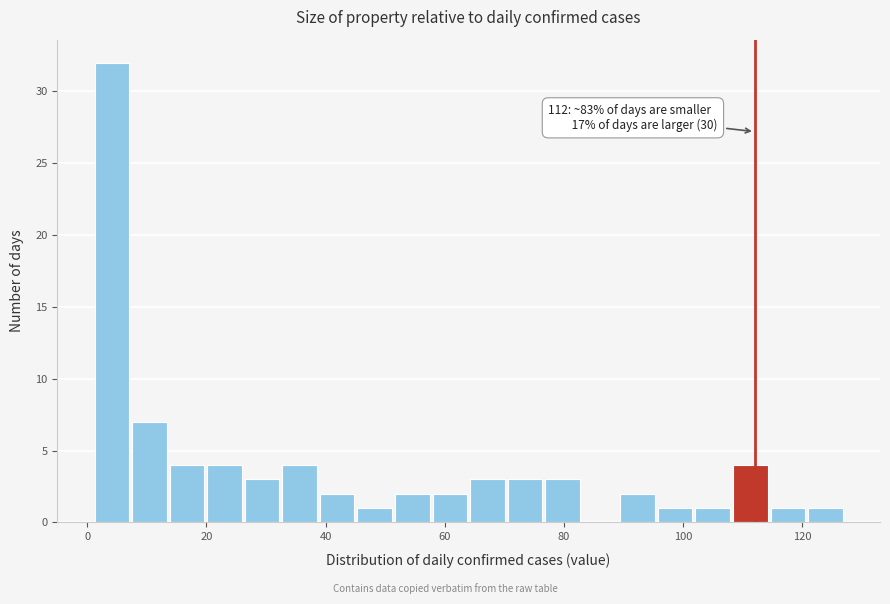

Read against the x-axis, roughly where is the centre of the tallest bar?

4